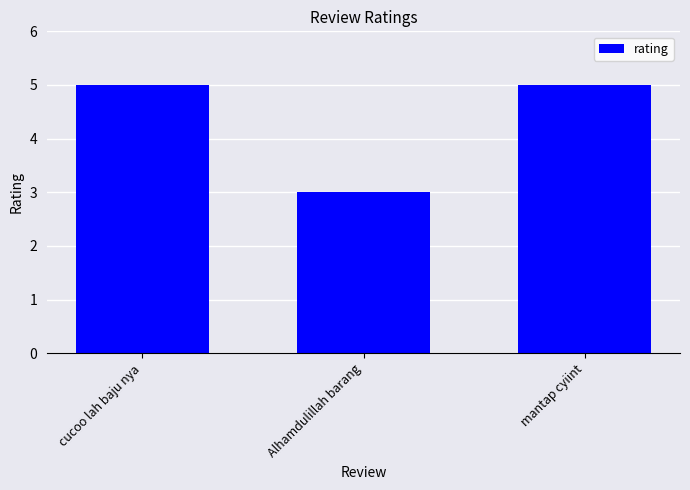

What is the minimum value shown in the chart?

3